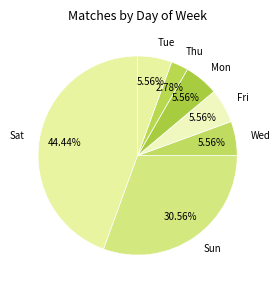

Does Mon represent more than half of the total?

No